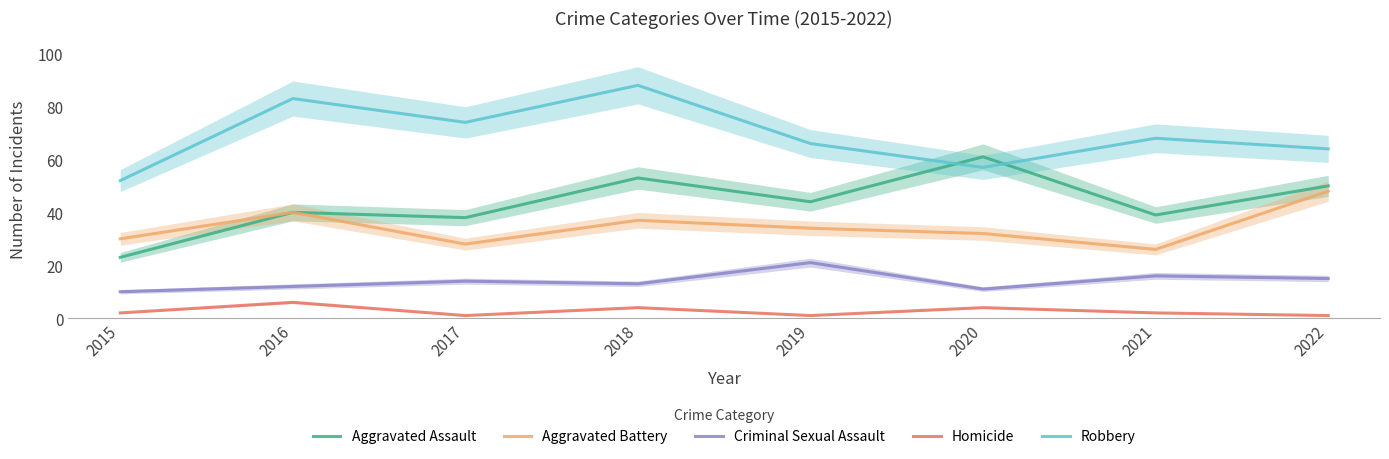

What is the total value across all series at 2019?

166